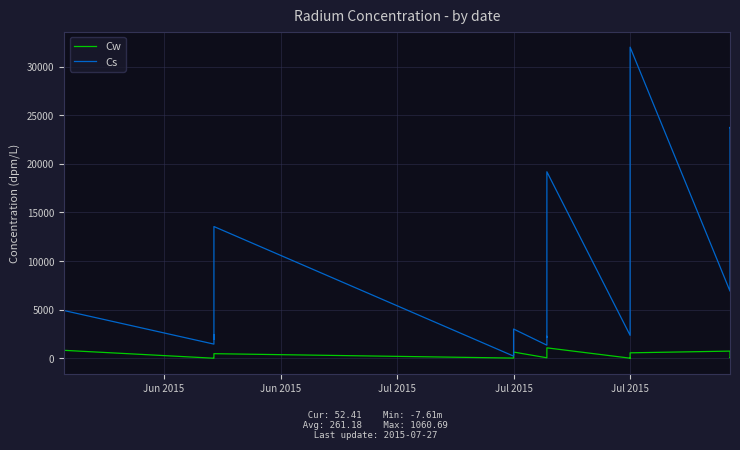

What is the greatest value displayed?

32013.4